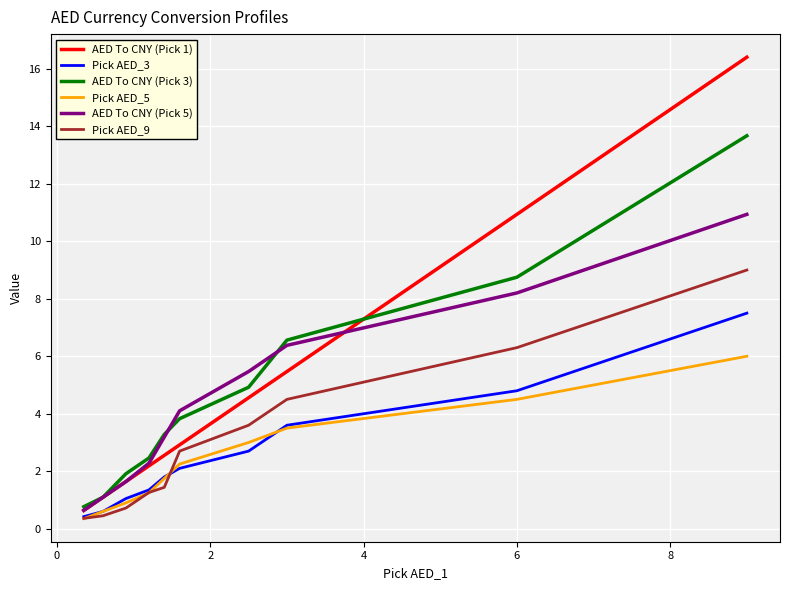

Count the number of categories in the chart.

10